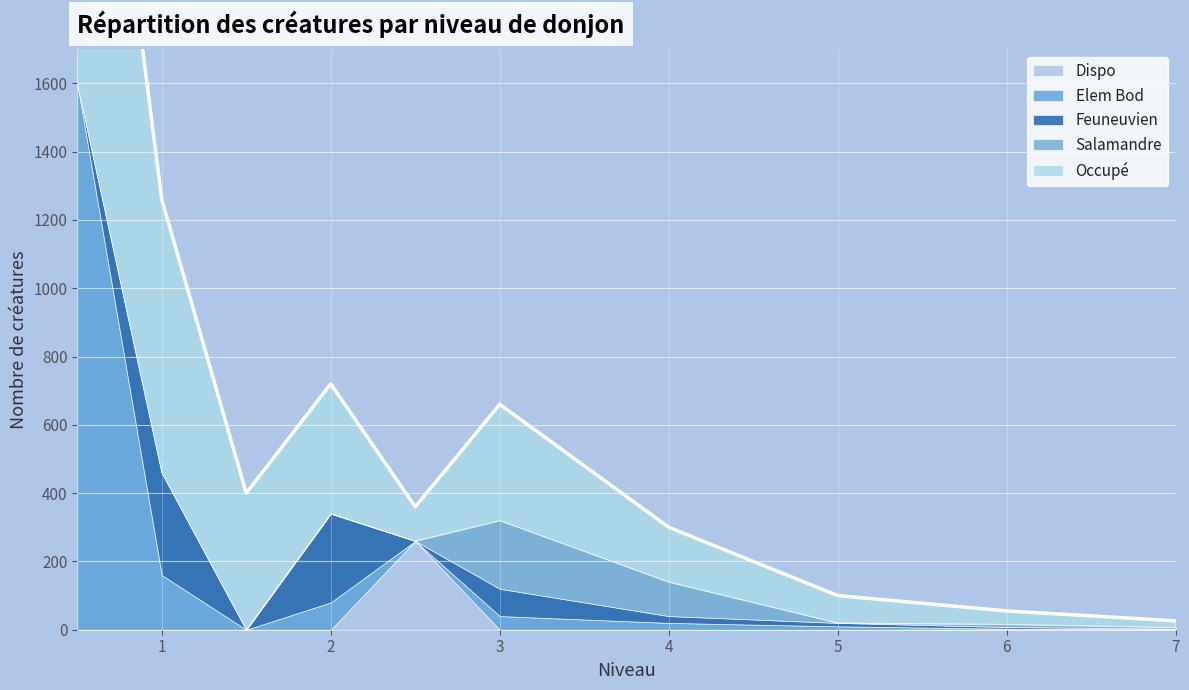

What is the maximum value shown in the chart?

1600